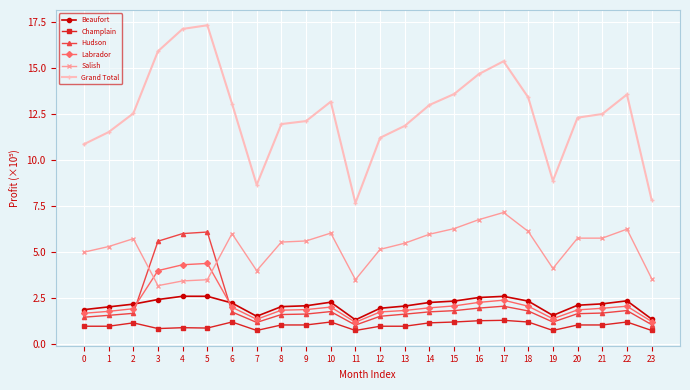

List the series in order of their peak value, highest first.

Grand Total, Salish, Hudson, Labrador, Beaufort, Champlain